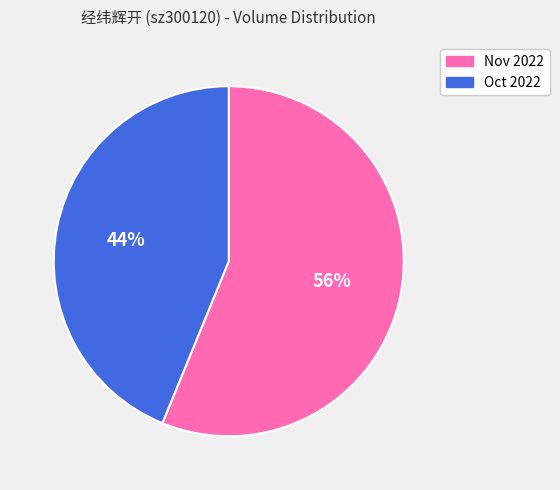

Is there a majority slice in this chart?

Yes